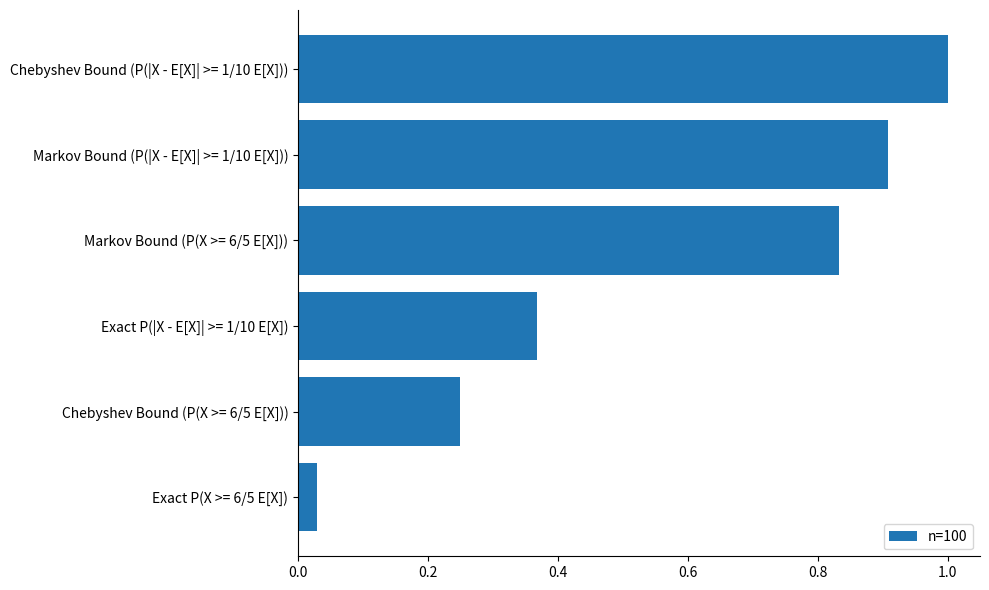

Which label corresponds to the smallest value in the chart?

Exact P(X >= 6/5 E[X])